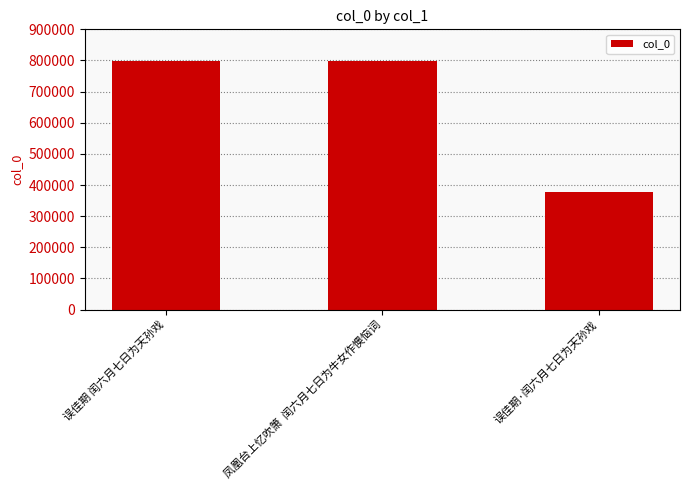

What is the value of the 2nd bar from the left?

798032